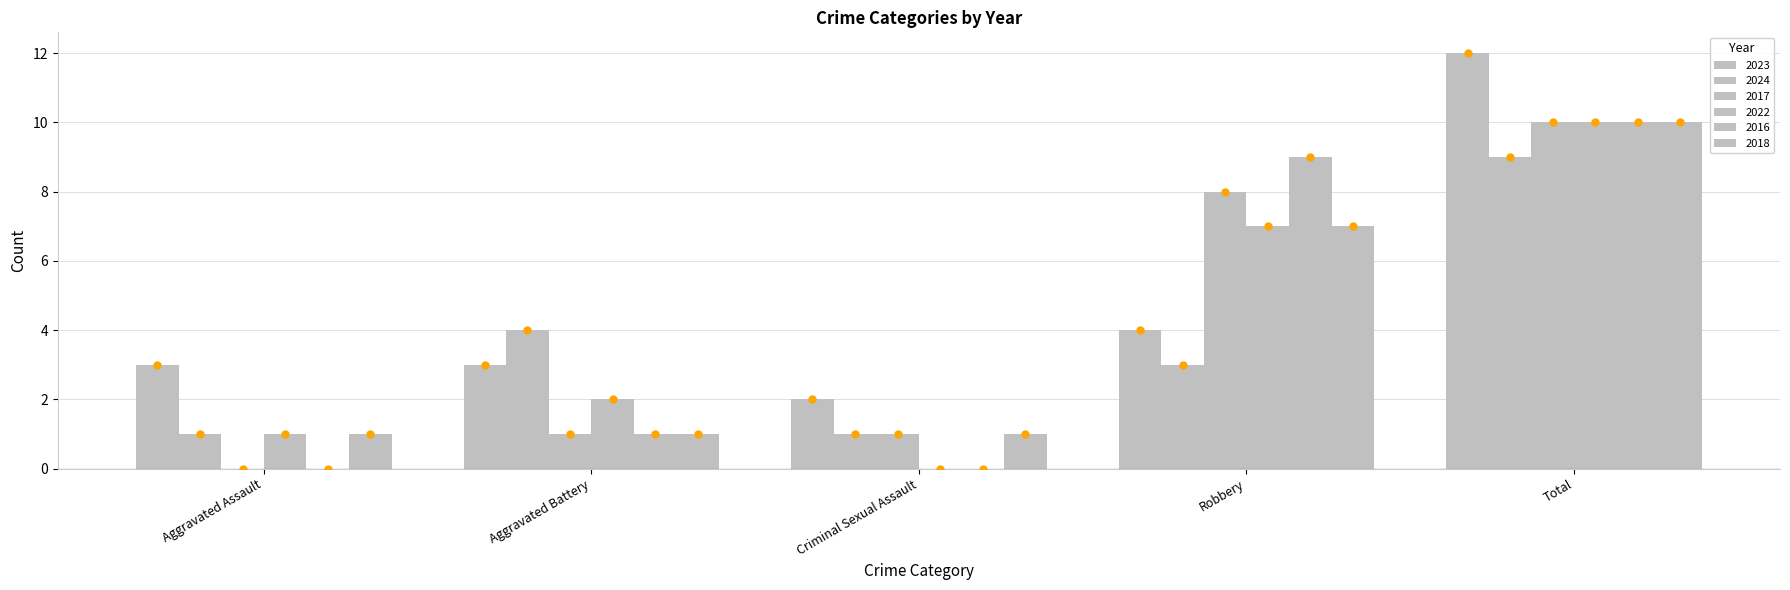

How many groups of bars are there?

5